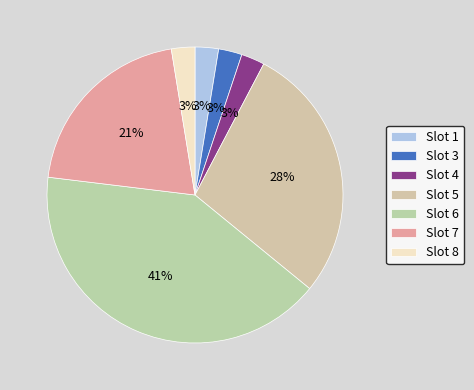

How many slices are in this pie chart?

7